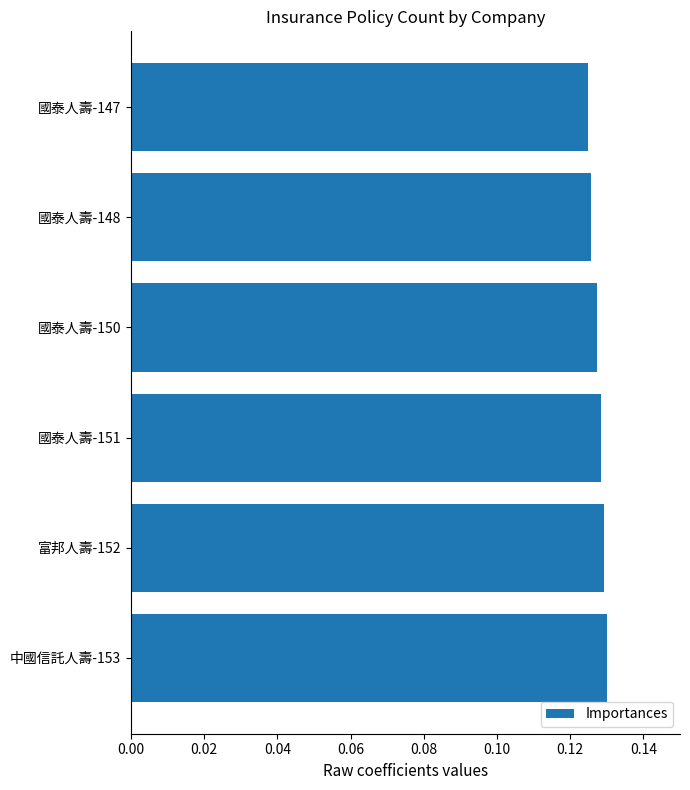

What is the sum of the values at 國泰人壽-150 and 國泰人壽-151?

0.3